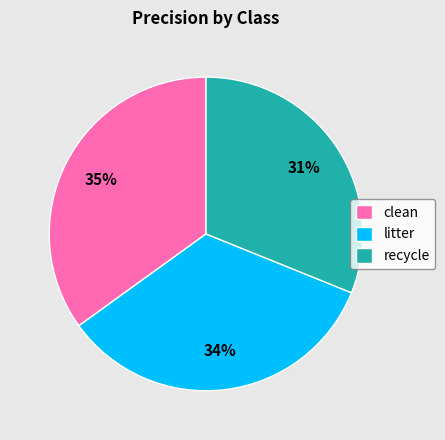

What percentage is the recycle slice, to the nearest percent?

31%